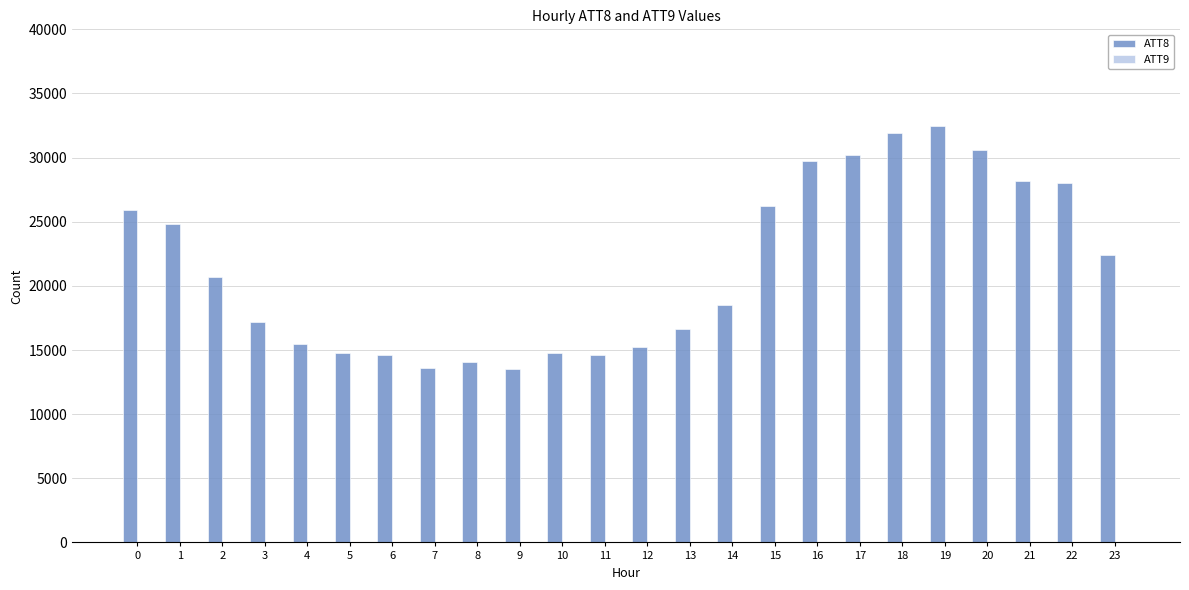

What is the sum of the ATT8 values at 2 and 22?

48700.0